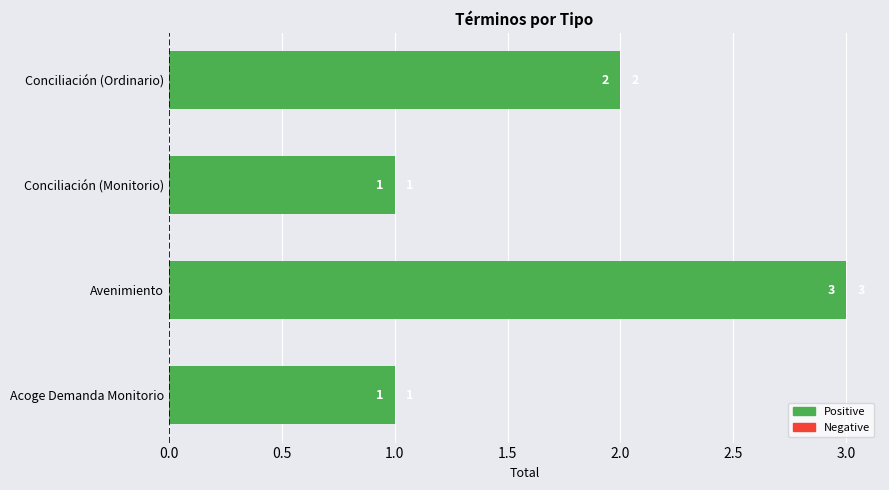

Which label corresponds to the largest value in the chart?

Avenimiento